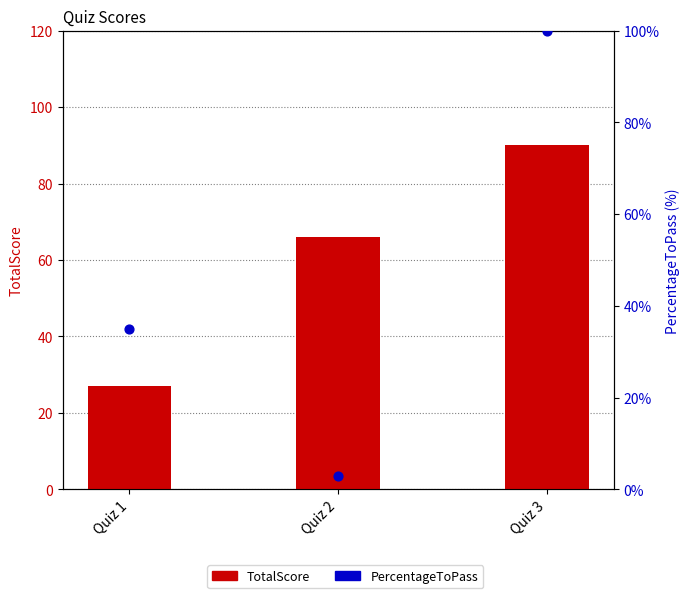

Which series has the largest total across all categories?

TotalScore